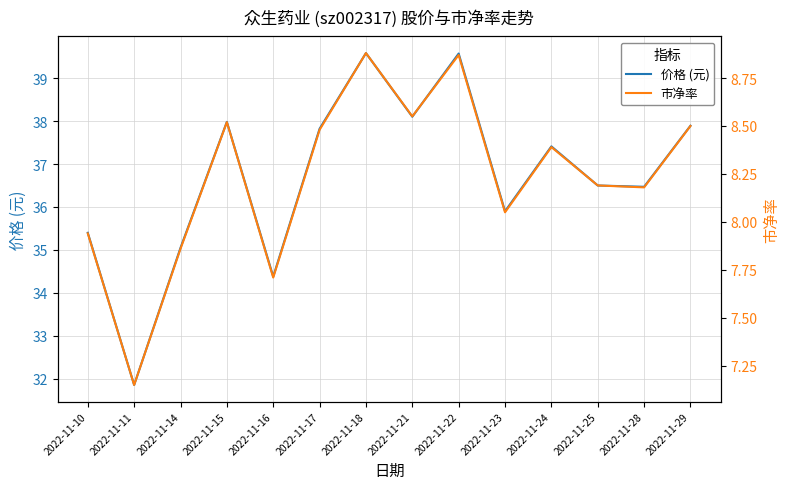

List the series in order of their overall mean, lowest first.

市净率, 价格 (元)